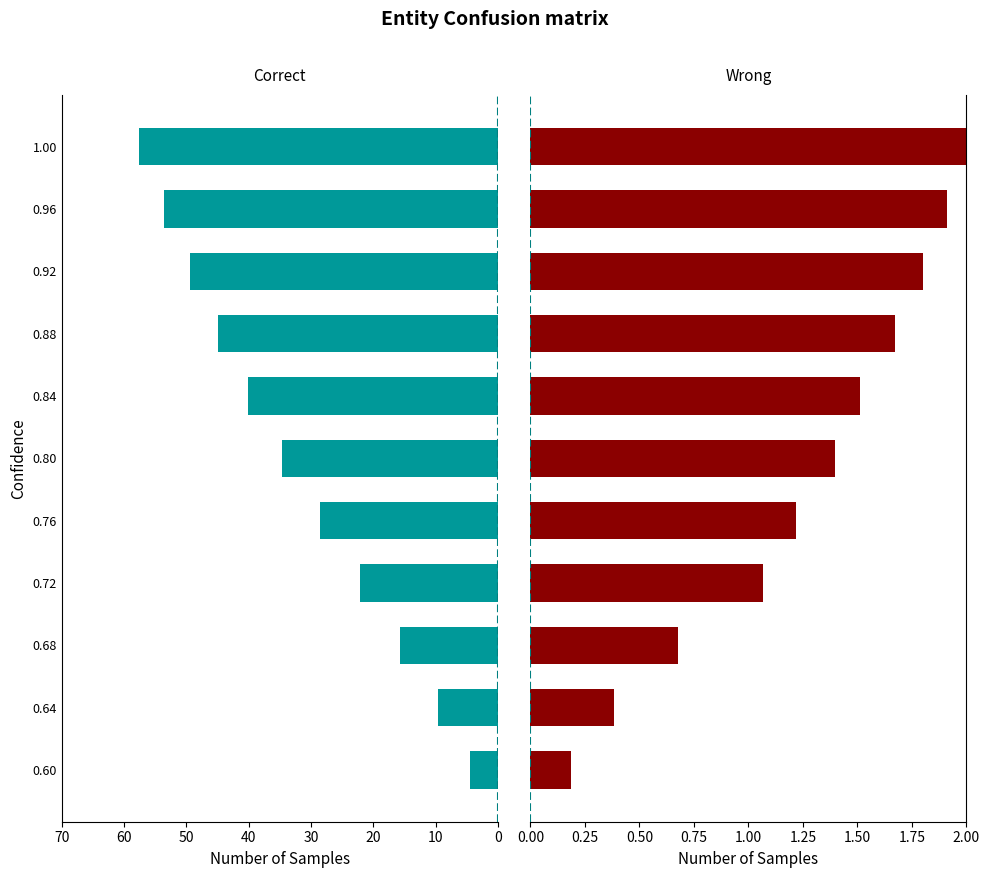

What is the difference between the Correct values at 0.96 and 0.60?

49.0